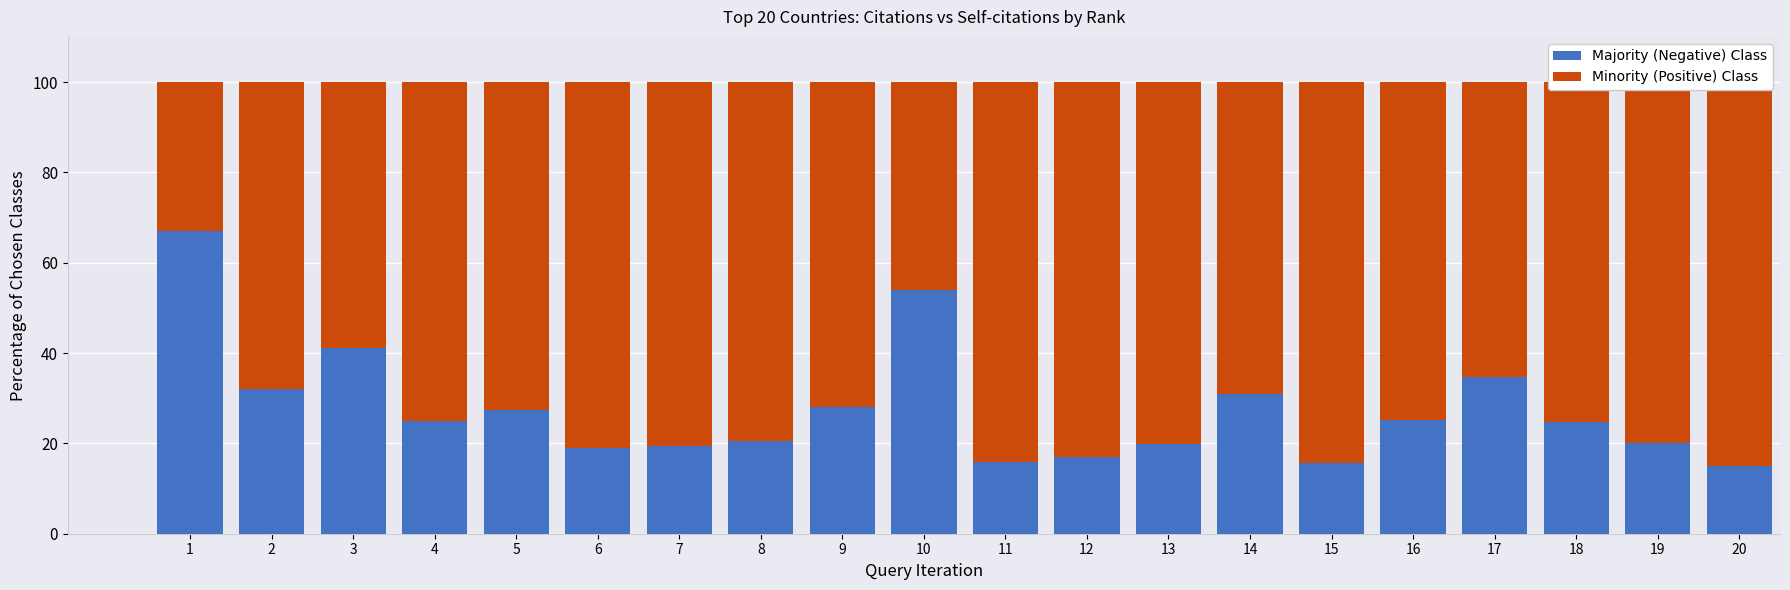

At how many categories does at least one series exceed 77?

9